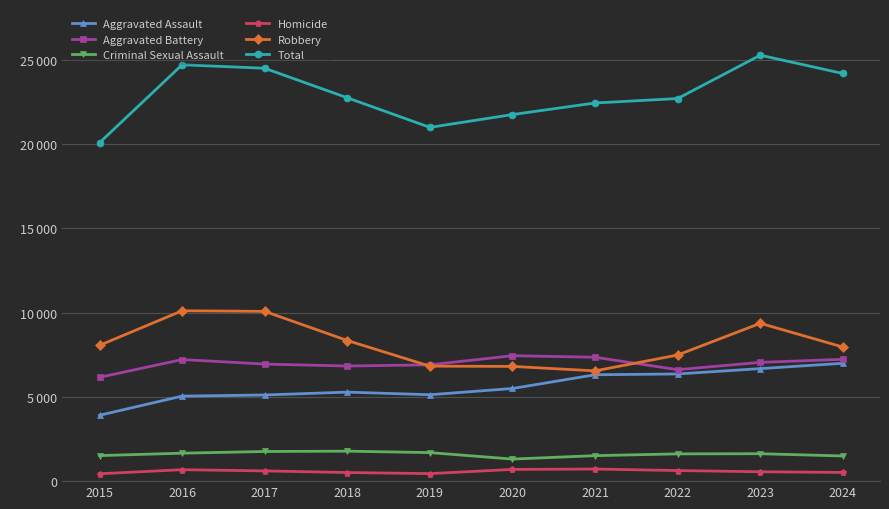

True or false: Aggravated Battery and Aggravated Assault intersect in this chart.

False